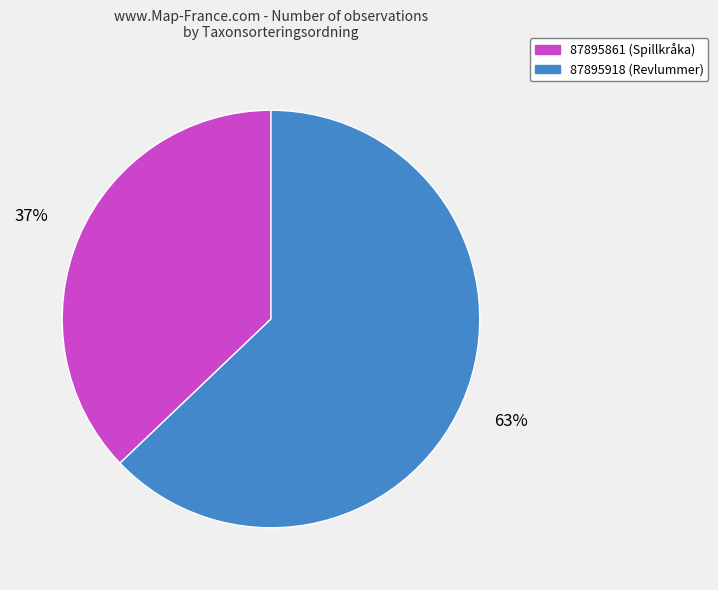

To the nearest percent, what is the difference between the 87895918 (Revlummer) and 87895861 (Spillkråka) slice percentages?

26%